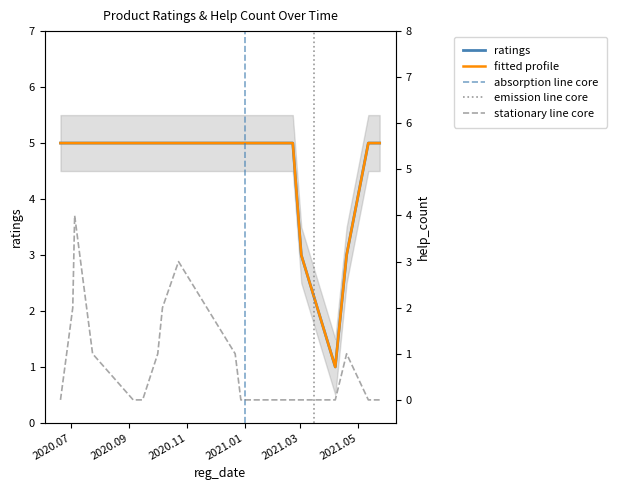

Rank the series by their average value, from lowest to highest.

help_count, ratings